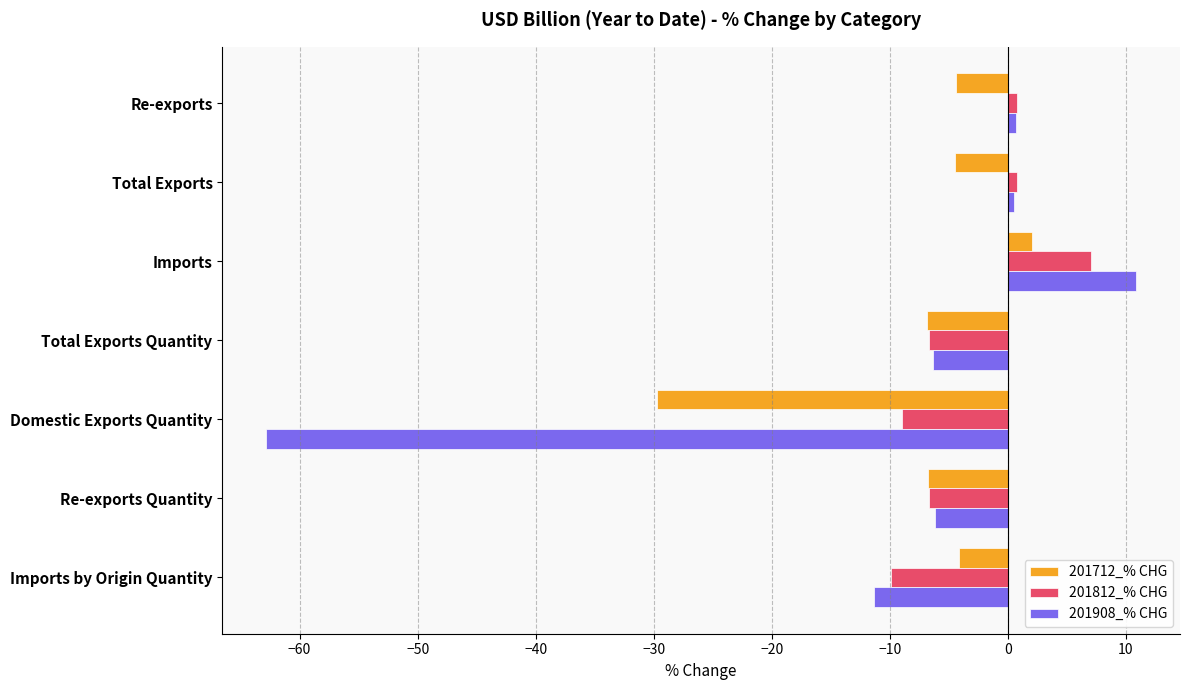

What is the maximum value shown in the chart?

10.9